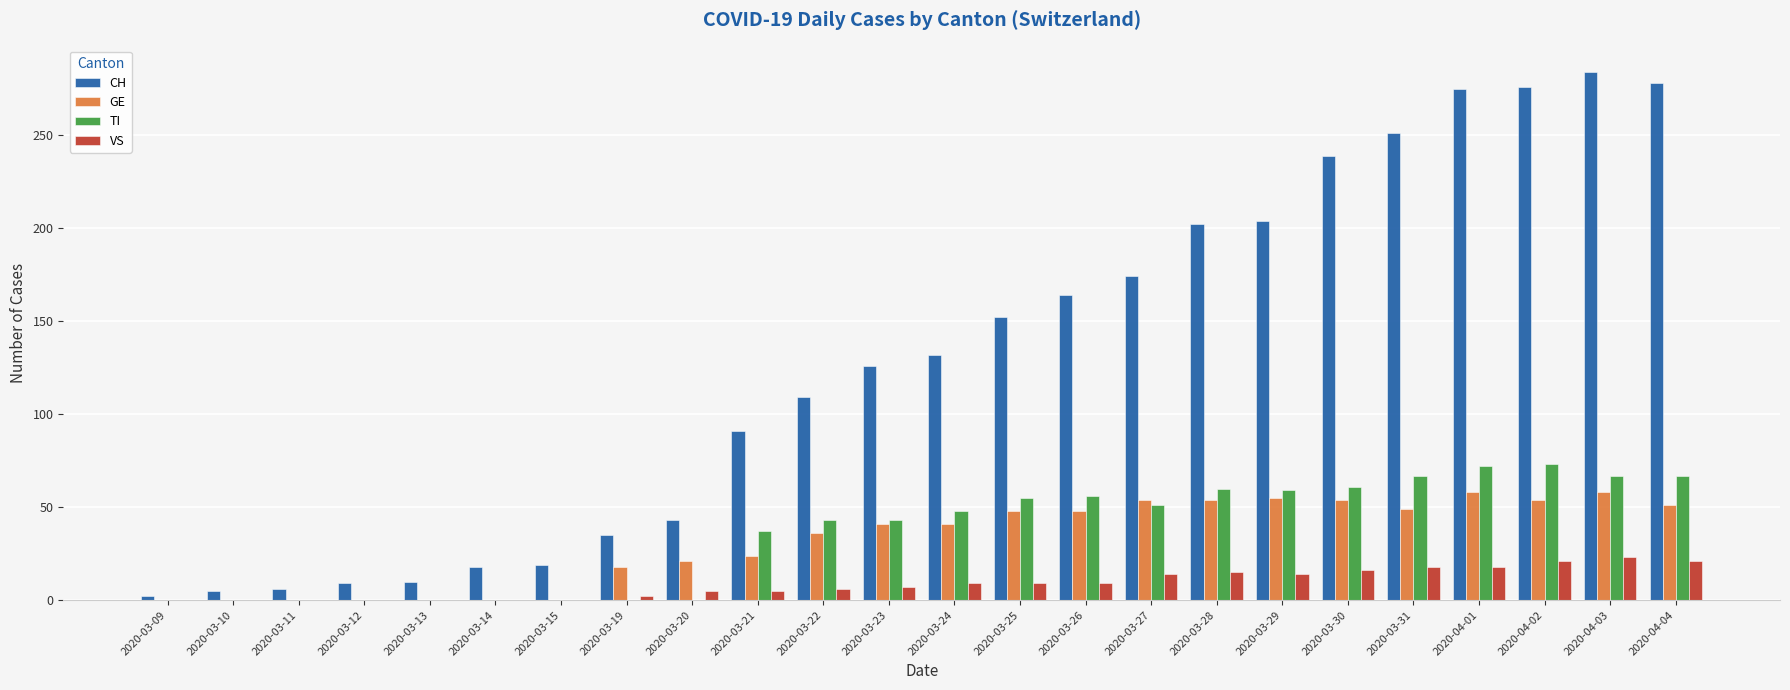

What is the greatest value displayed?

284